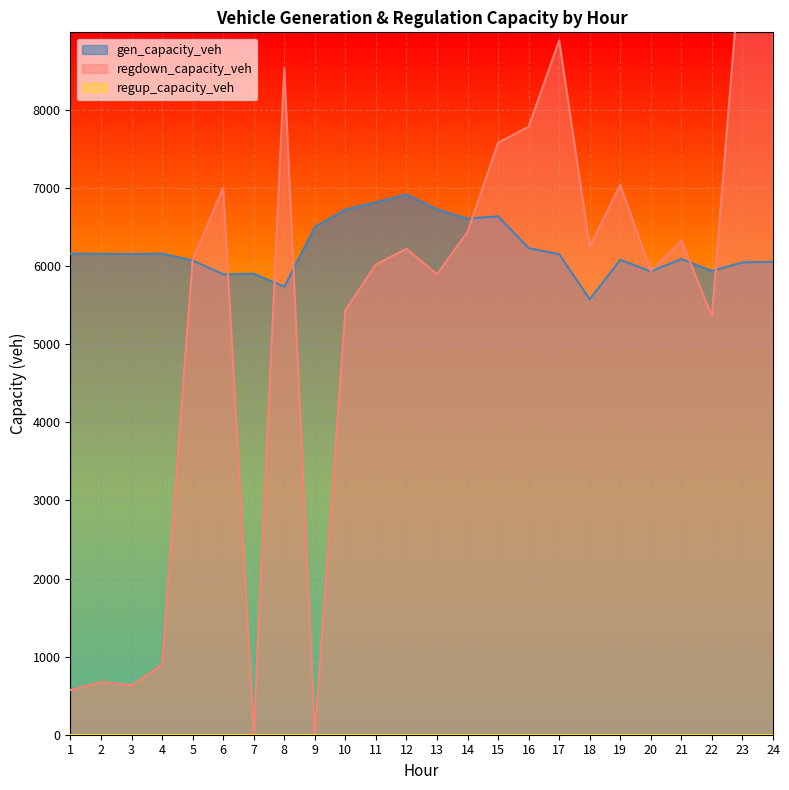

Which series ends up on top after the final intersection of gen_capacity_veh and regdown_capacity_veh?

regdown_capacity_veh